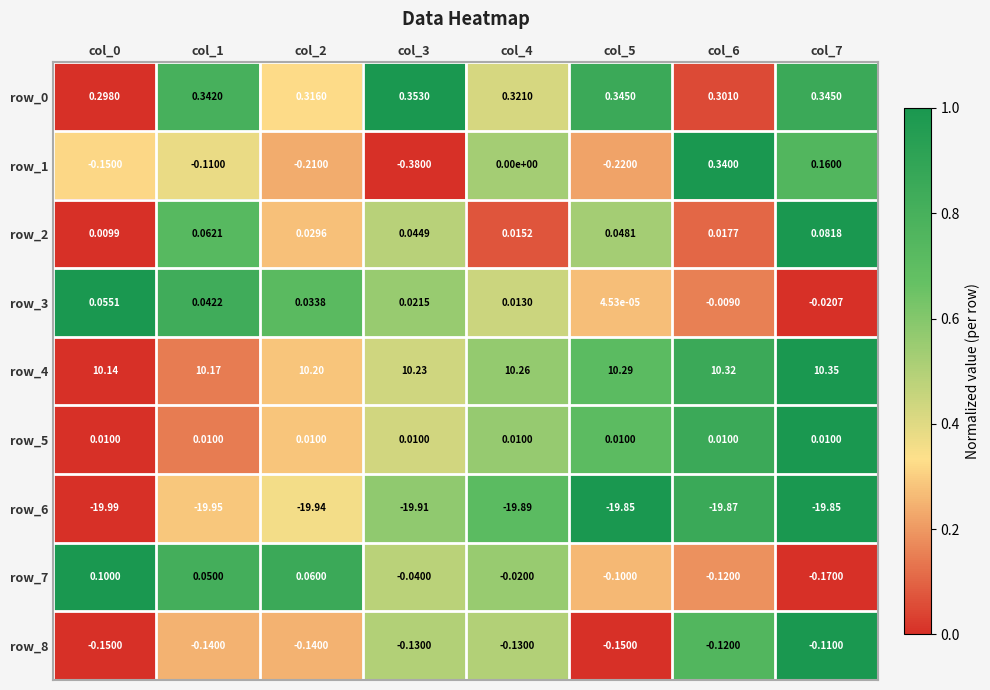

Which category has the highest value in the row_0 series?

col_3